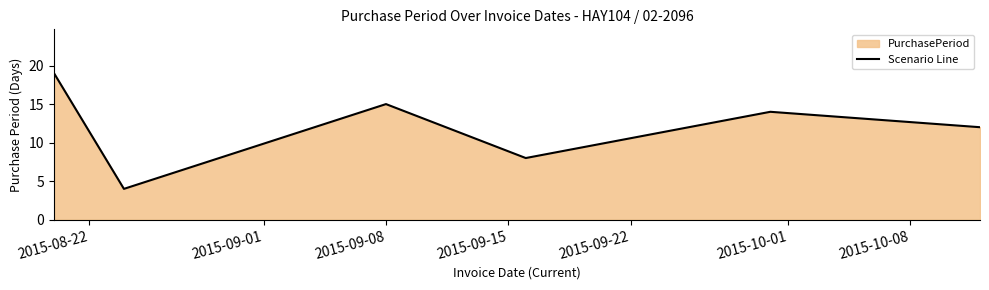

True or false: there are more than 0 points higher than both neighbors.

True